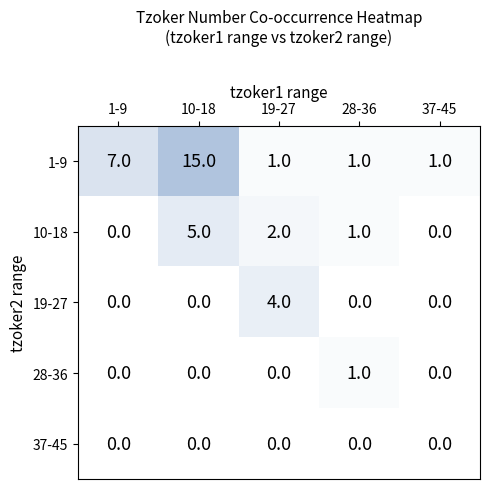

What is the total value across all series at 10-18?

20